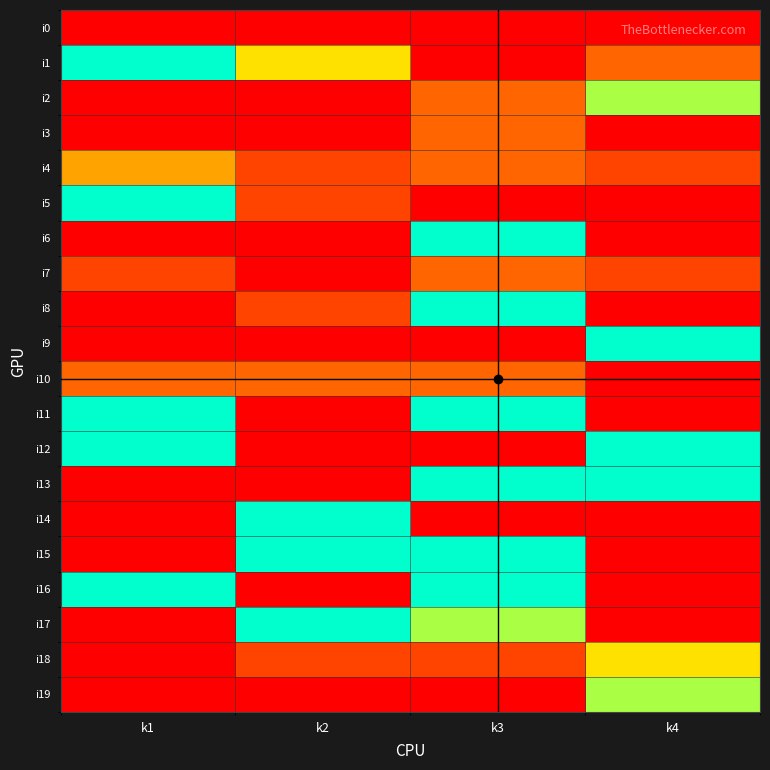

Reading left to right, transcribe all the data shown in this chart.

i0: k1=0	k2=0	k3=0	k4=0
i1: k1=9	k2=5	k3=0	k4=3
i2: k1=0	k2=0	k3=3	k4=6
i3: k1=0	k2=0	k3=3	k4=0
i4: k1=4	k2=2	k3=3	k4=2
i5: k1=9	k2=2	k3=0	k4=0
i6: k1=0	k2=0	k3=9	k4=0
i7: k1=2	k2=0	k3=3	k4=2
i8: k1=0	k2=2	k3=8	k4=0
i9: k1=0	k2=0	k3=0	k4=7
i10: k1=3	k2=3	k3=3	k4=0
i11: k1=9	k2=0	k3=8	k4=0
i12: k1=9	k2=0	k3=0	k4=7
i13: k1=0	k2=0	k3=8	k4=7
i14: k1=0	k2=10	k3=0	k4=0
i15: k1=0	k2=9	k3=7	k4=0
i16: k1=10	k2=0	k3=10	k4=0
i17: k1=0	k2=7	k3=6	k4=0
i18: k1=0	k2=2	k3=2	k4=5
i19: k1=0	k2=0	k3=0	k4=6